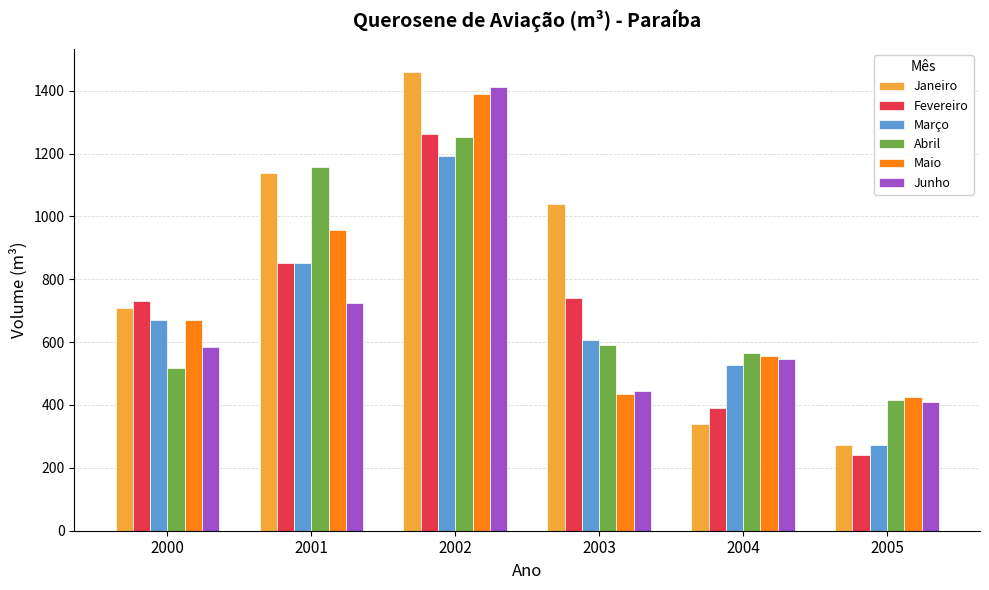

The Janeiro series shows 338.7 at 2004. True or false?

True